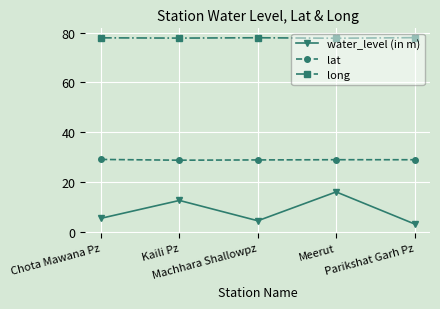

What value does the lat series have at Machhara Shallowpz?

28.9